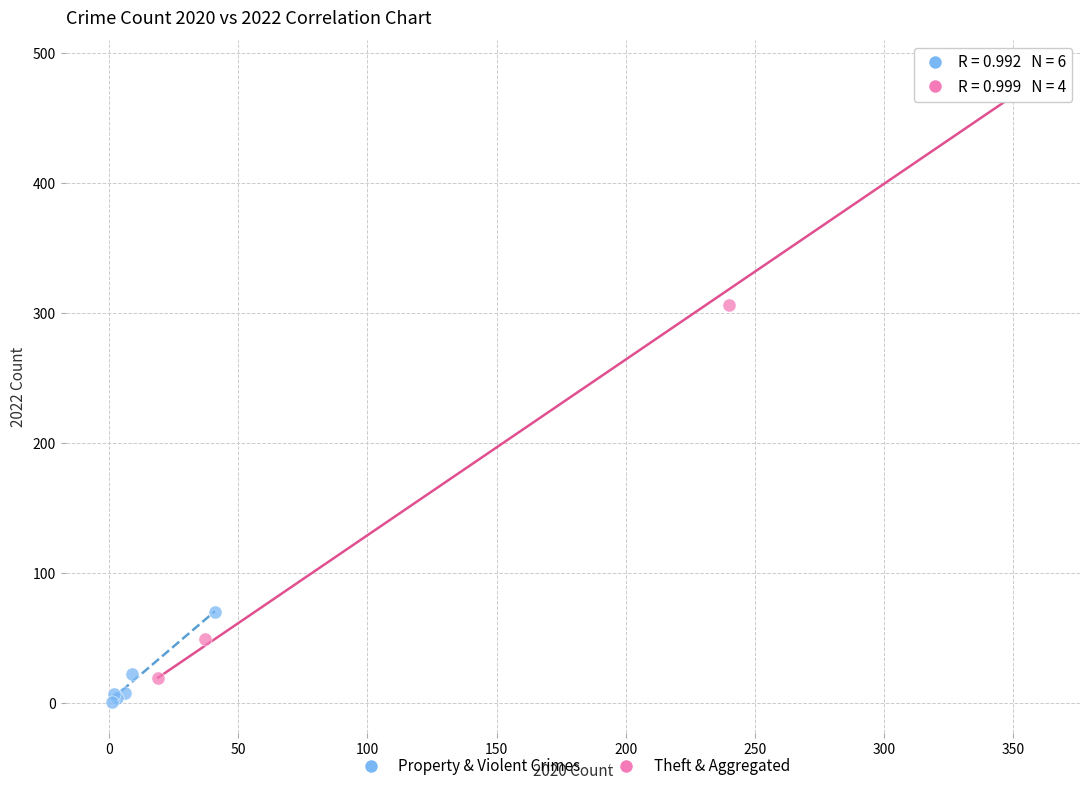

Which series has the largest Y range (max minus min)?

Theft & Aggregated